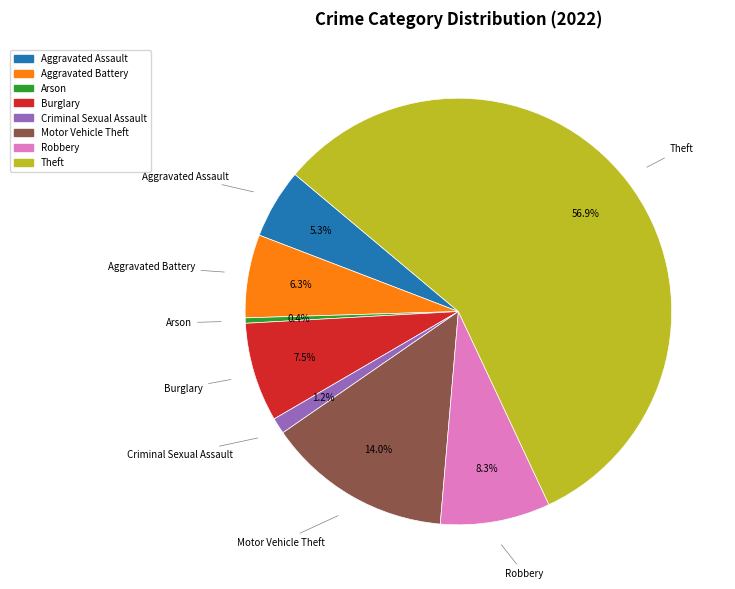

Rank the categories by value from highest to lowest.

Theft, Motor Vehicle Theft, Robbery, Burglary, Aggravated Battery, Aggravated Assault, Criminal Sexual Assault, Arson